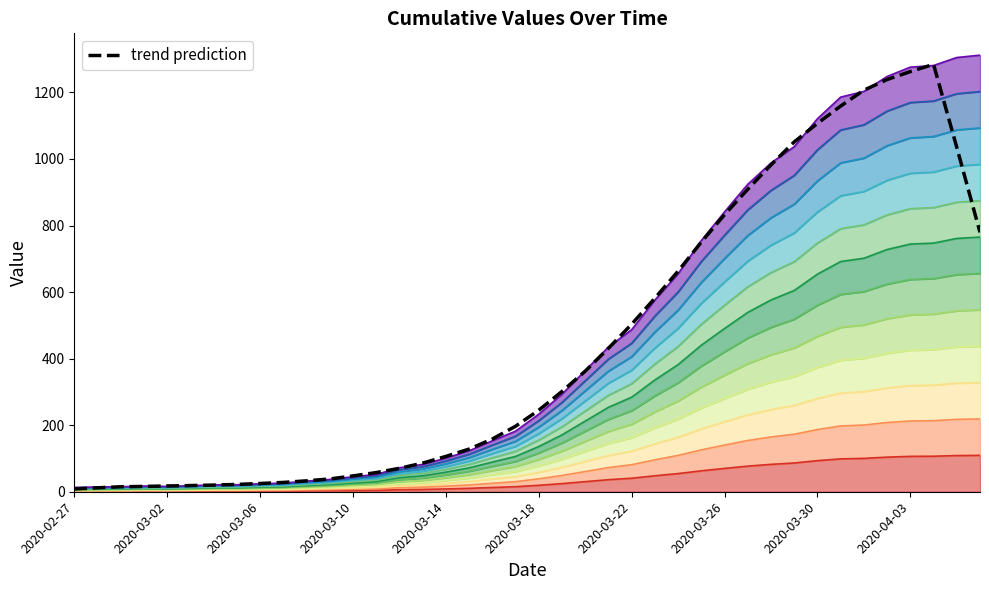

Between 2020-03-16 and 2020-03-27, which is larger?

2020-03-27